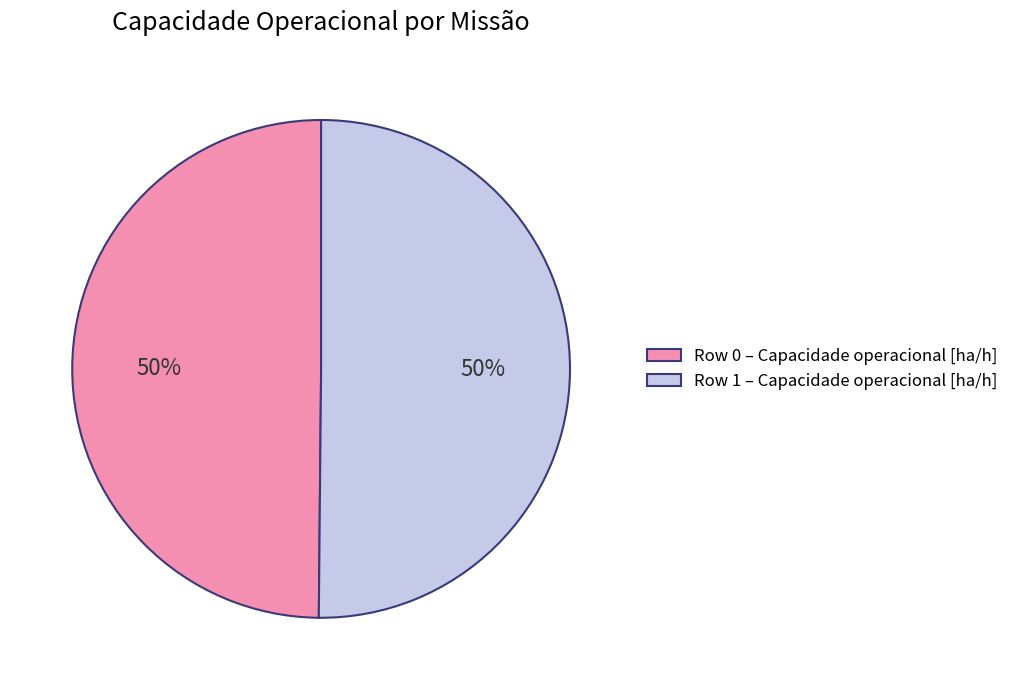

What is the ratio of the value at Row 0 to the value at Row 1?

1.0